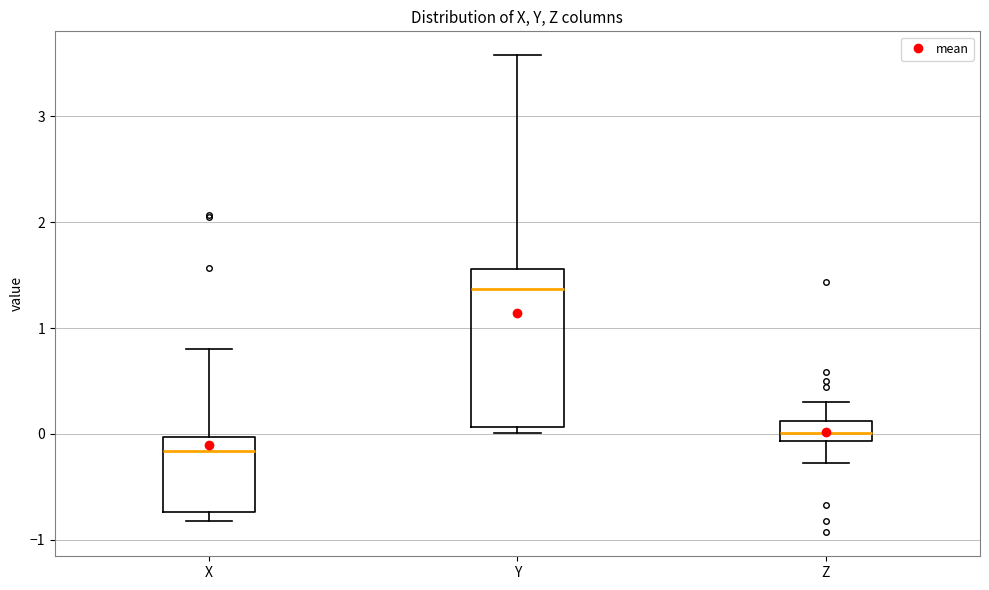

Reading left to right, read every box against the y-axis: the position of its median line, the range the box covers, and the ends of its whiskers. The values are not printed on the chart, so give them approximately, as read against the axis.

X: median -0.2, box -0.7 to 0.0, whiskers -0.8 to 0.8
Y: median 1.4, box 0.1 to 1.6, whiskers 0.0 to 3.6
Z: median 0.0, box -0.1 to 0.1, whiskers -0.3 to 0.3